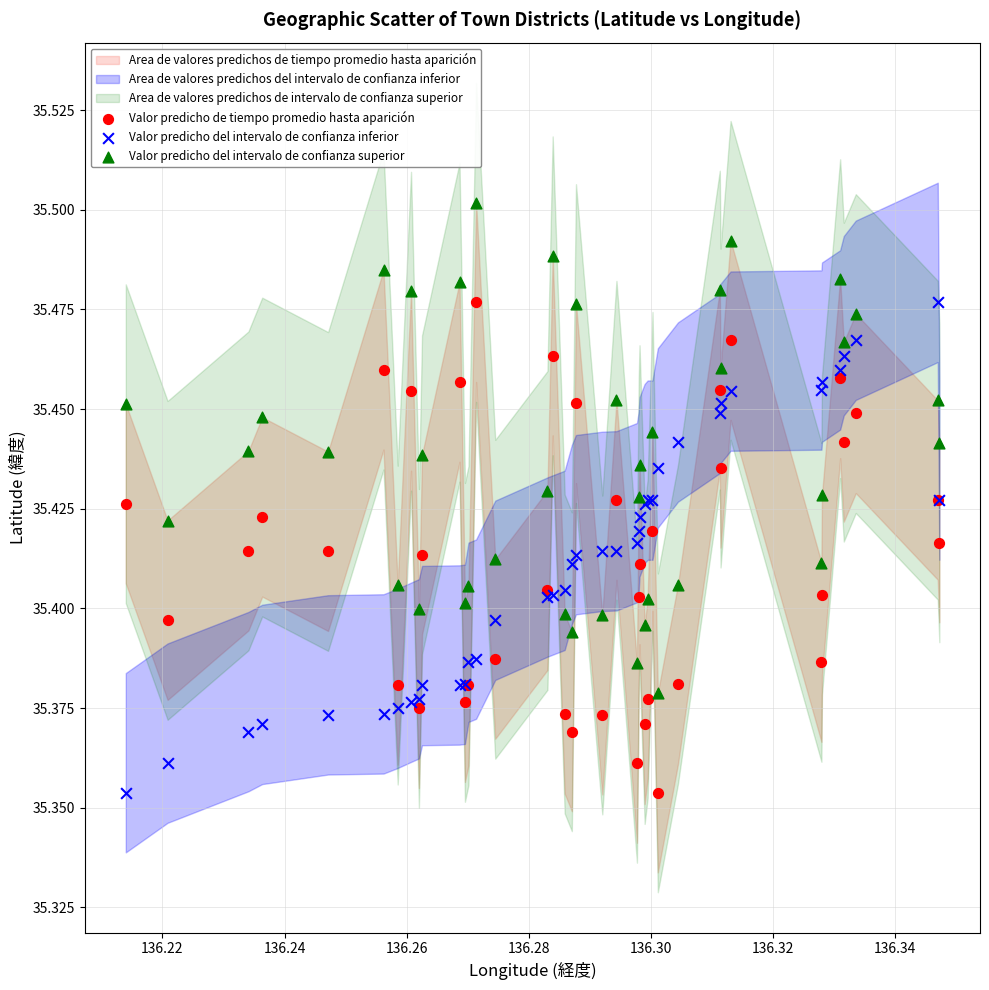

Which series contains the highest Y value?

Valor predicho del intervalo de confianza superior